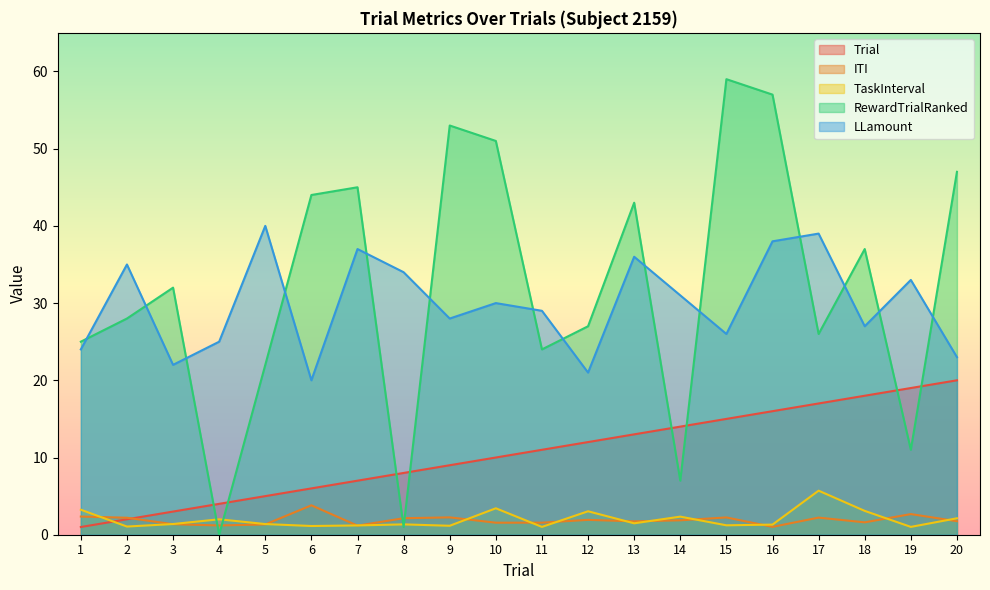

Between 7 and 18, which is larger?

18